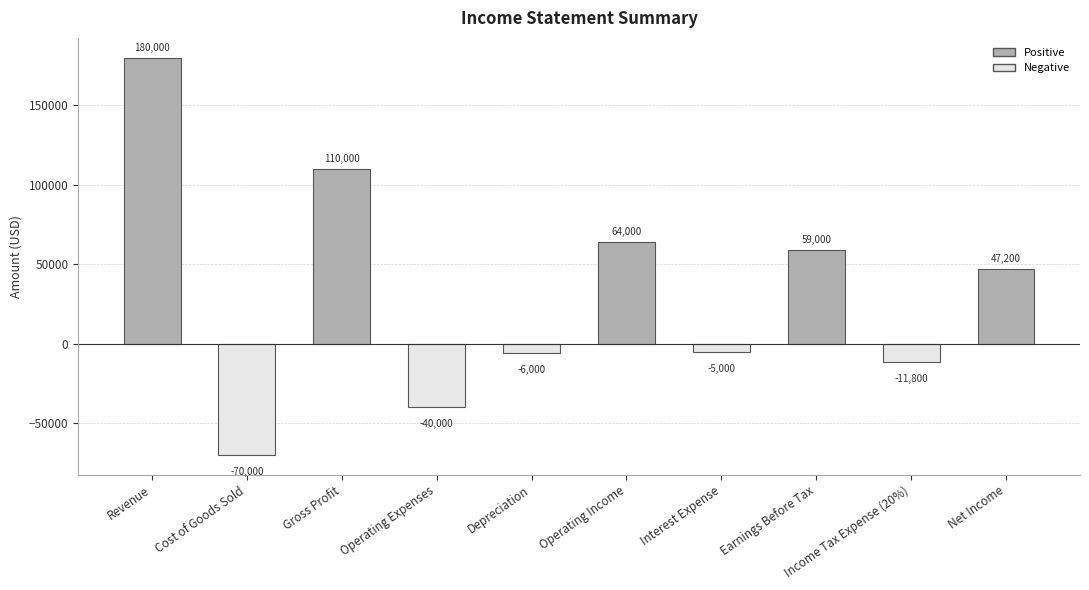

How many bars are there in total?

10